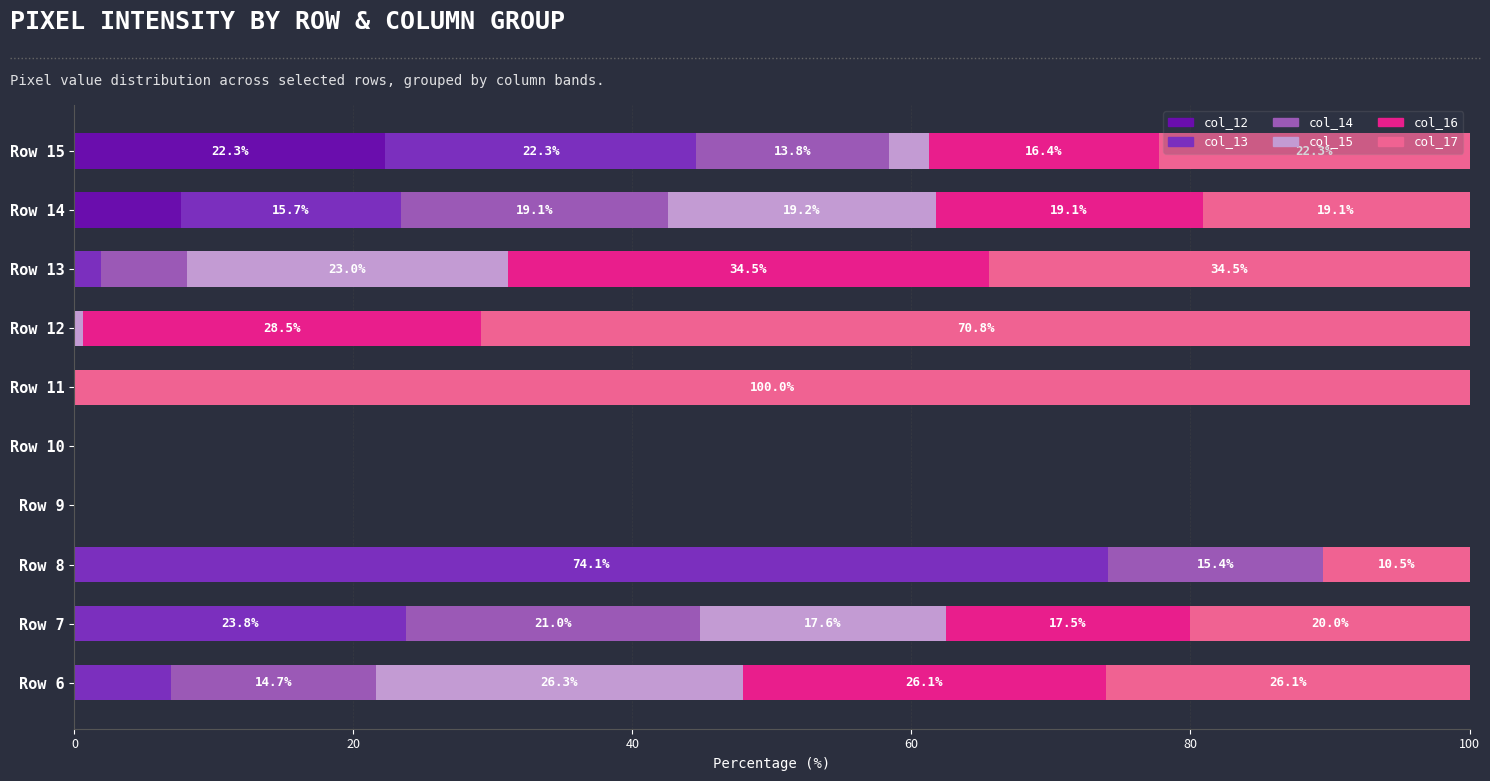

True or false: col_12 has a value of 7.7 at Row 14.

True